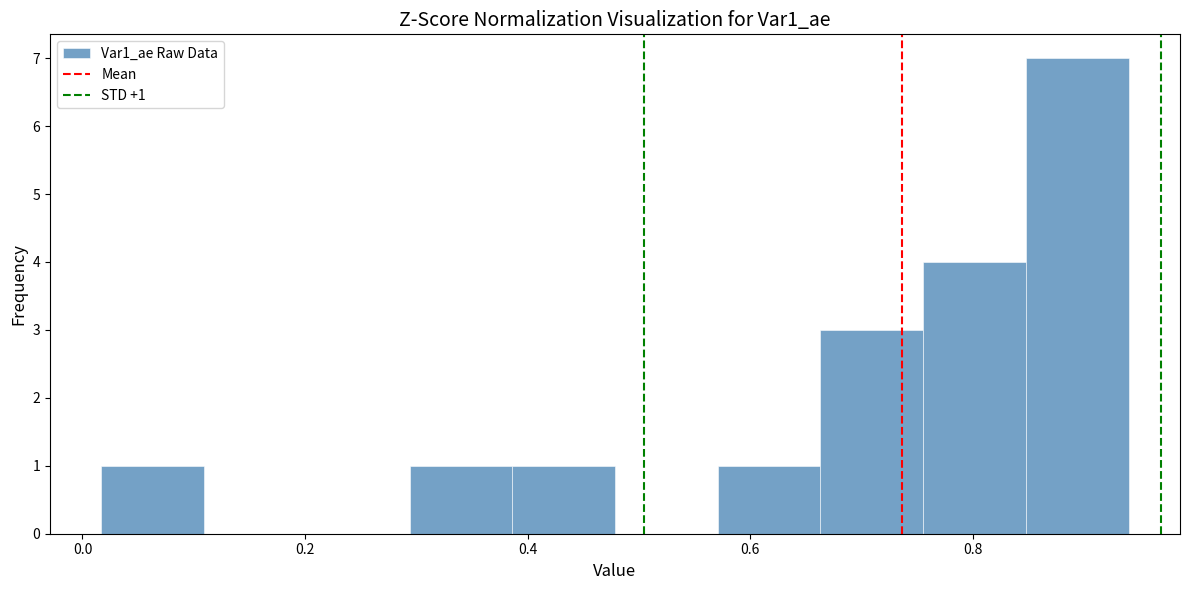

Over which range of the x-axis is the bar tallest?

0.84 to 0.94